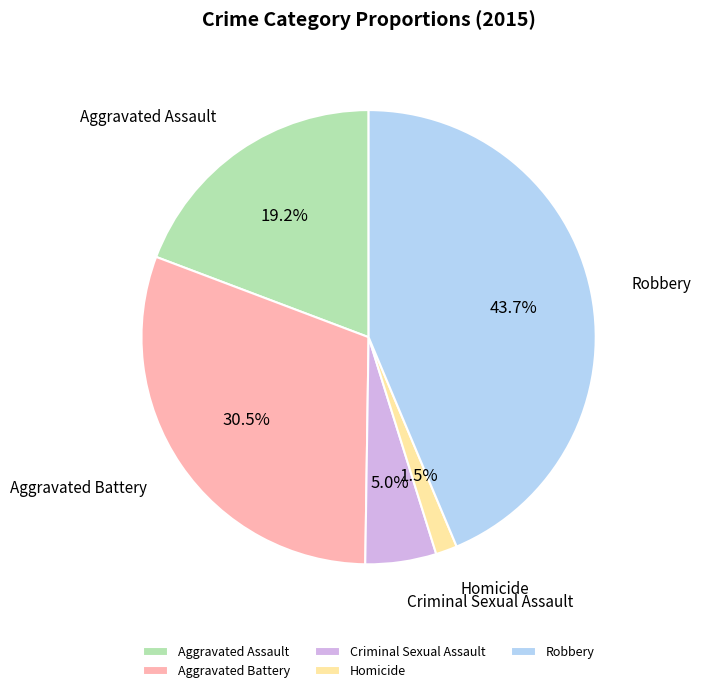

Is the sum of Robbery and Criminal Sexual Assault greater than half?

No